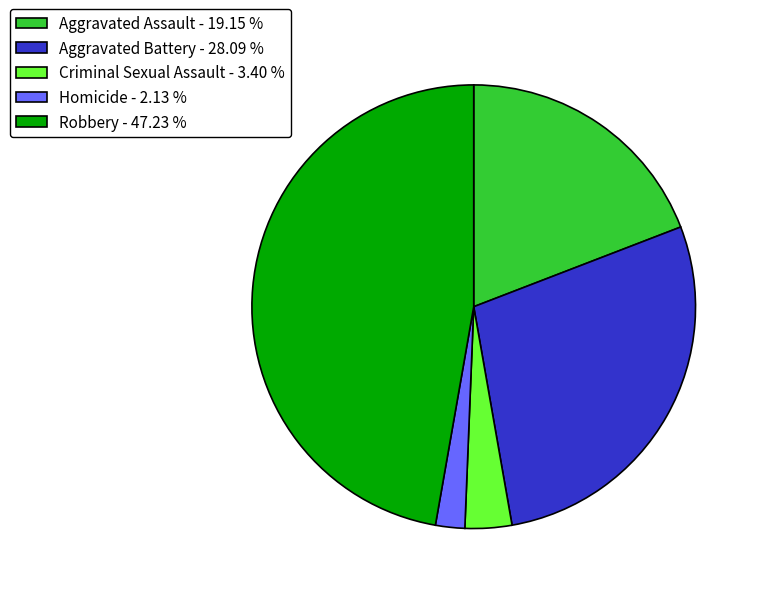

Does any single category account for the majority?

No